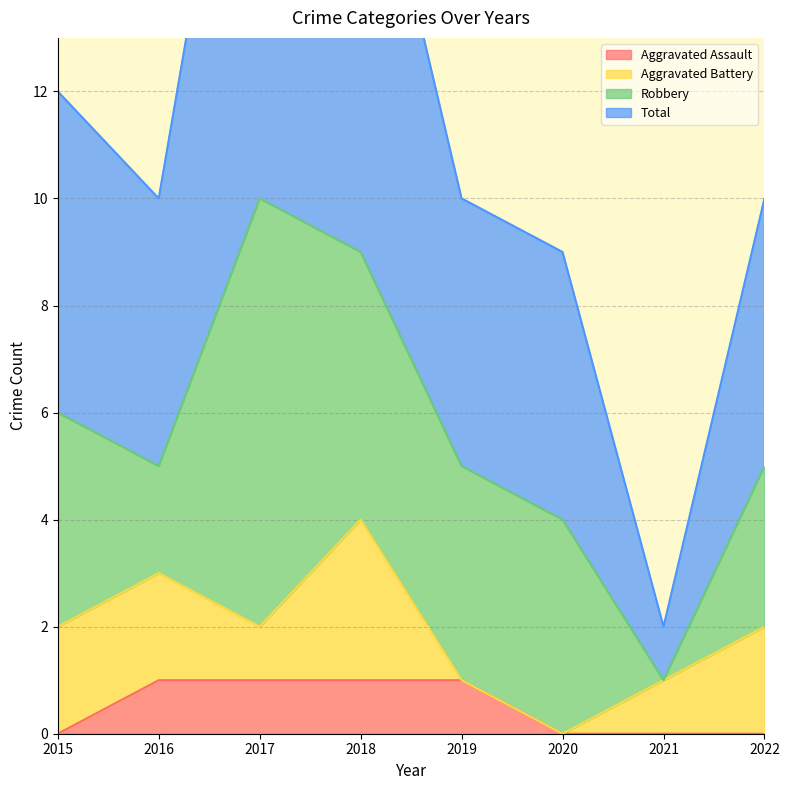

What is the sum of all Total values?

92